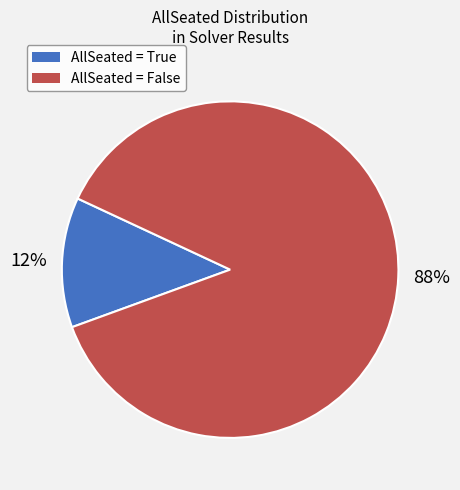

To the nearest percent, what percentage of the pie is AllSeated = False?

88%